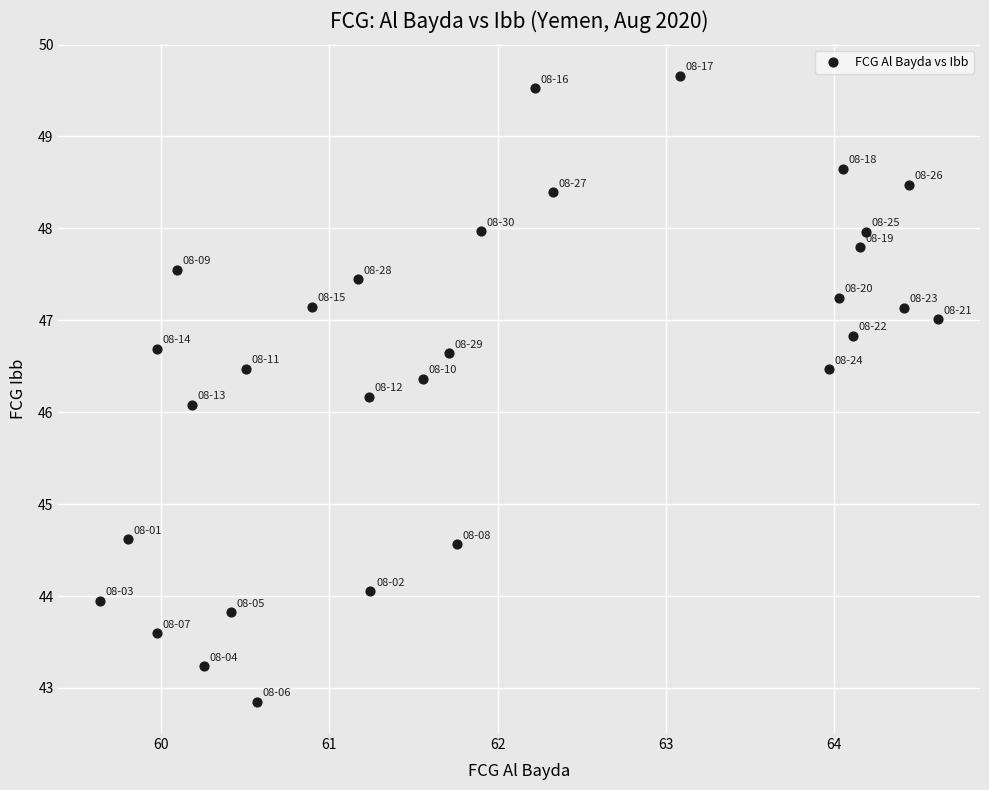

What is the range of Y values (max minus min)?

6.8